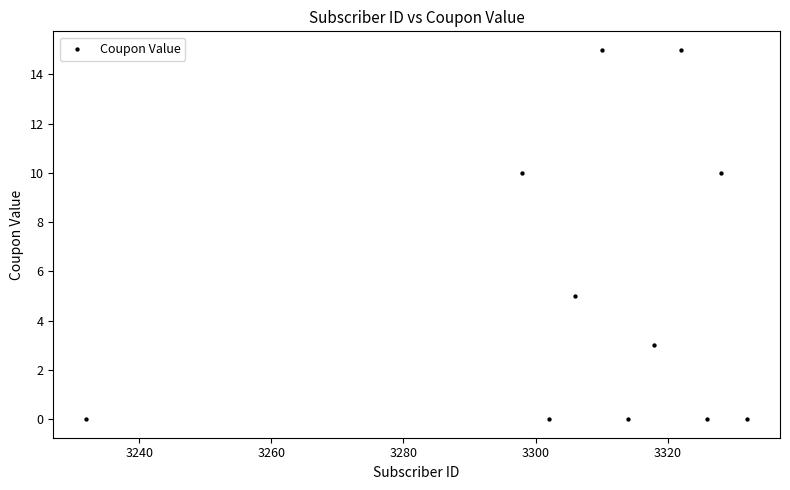

What is the range of X values (max minus min)?

100